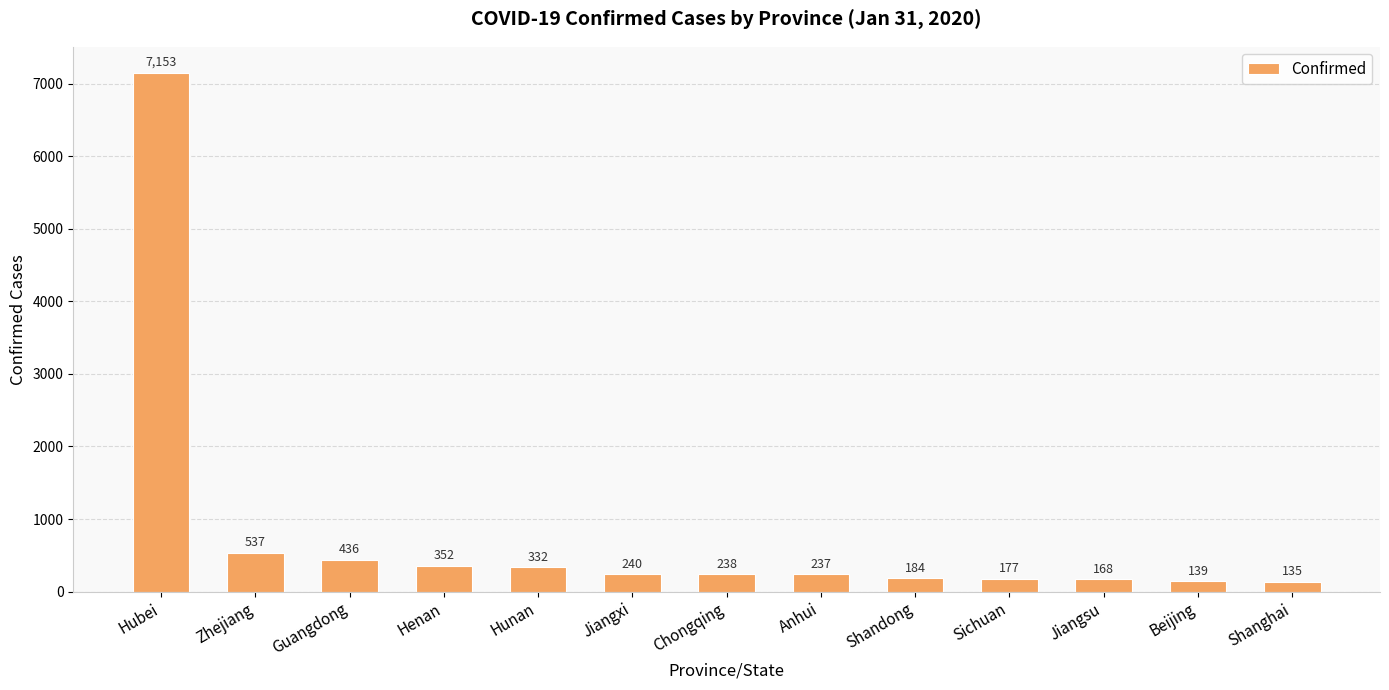

Which category has the highest value across all series?

Hubei